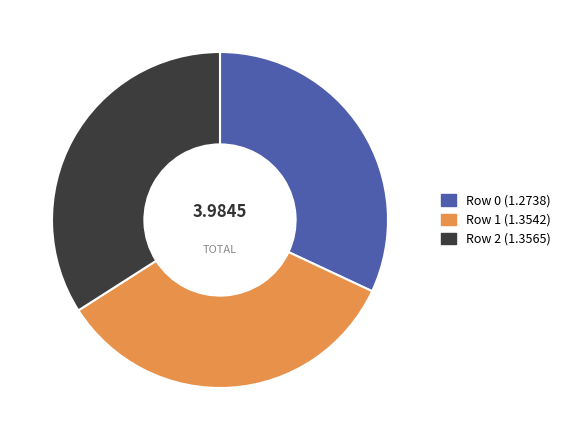

What is the ratio of the value at Row 0 (1.2738) to the value at Row 2 (1.3565)?

0.9